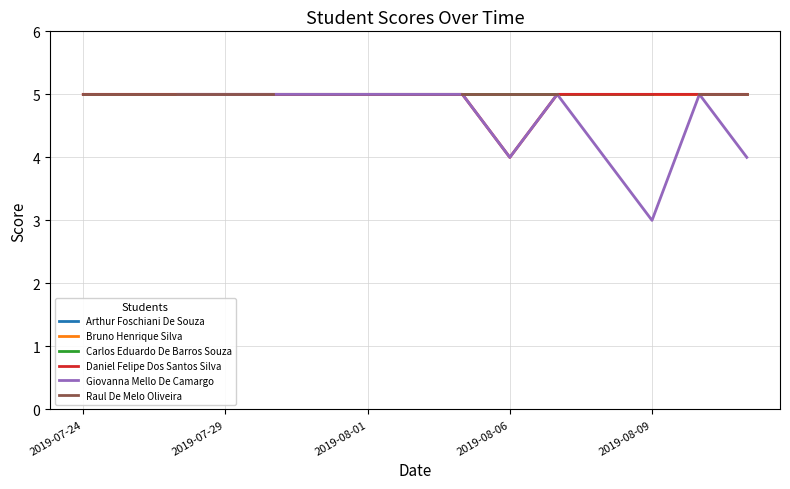

List the series in order of their peak value, lowest first.

Arthur Foschiani De Souza, Bruno Henrique Silva, Carlos Eduardo De Barros Souza, Daniel Felipe Dos Santos Silva, Giovanna Mello De Camargo, Raul De Melo Oliveira